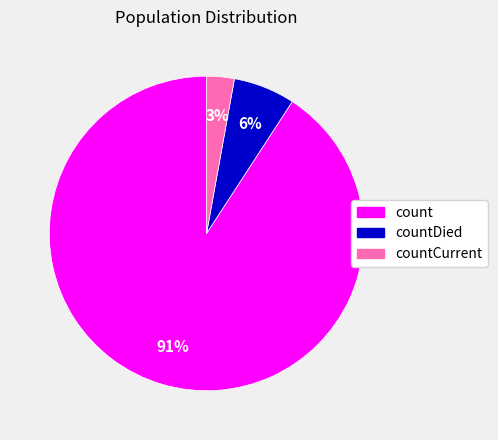

To the nearest percent, what is the average slice percentage?

33%